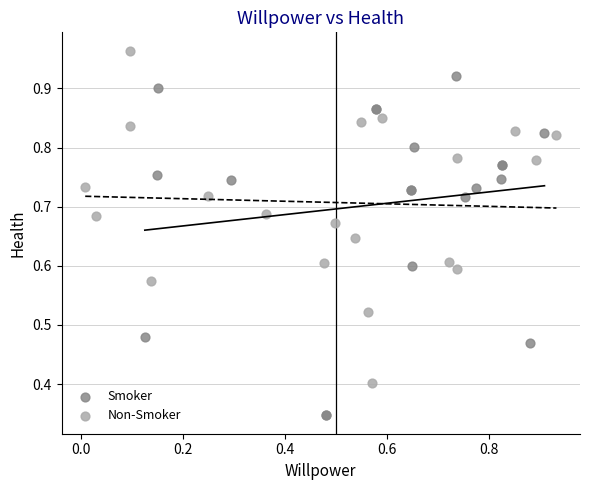

Which series contains the highest Y value?

Non-Smoker